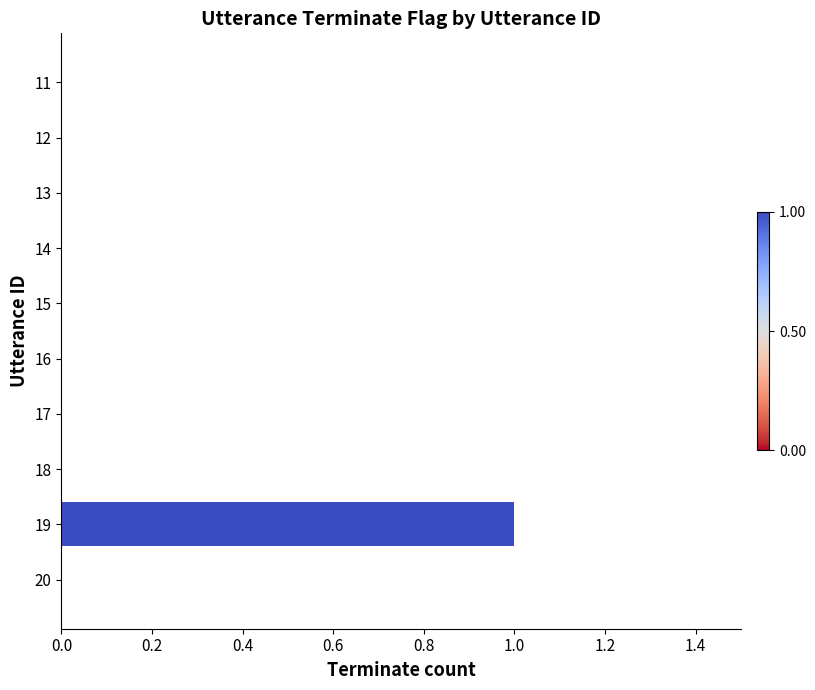

Count the values in the range 0 to 1.

10